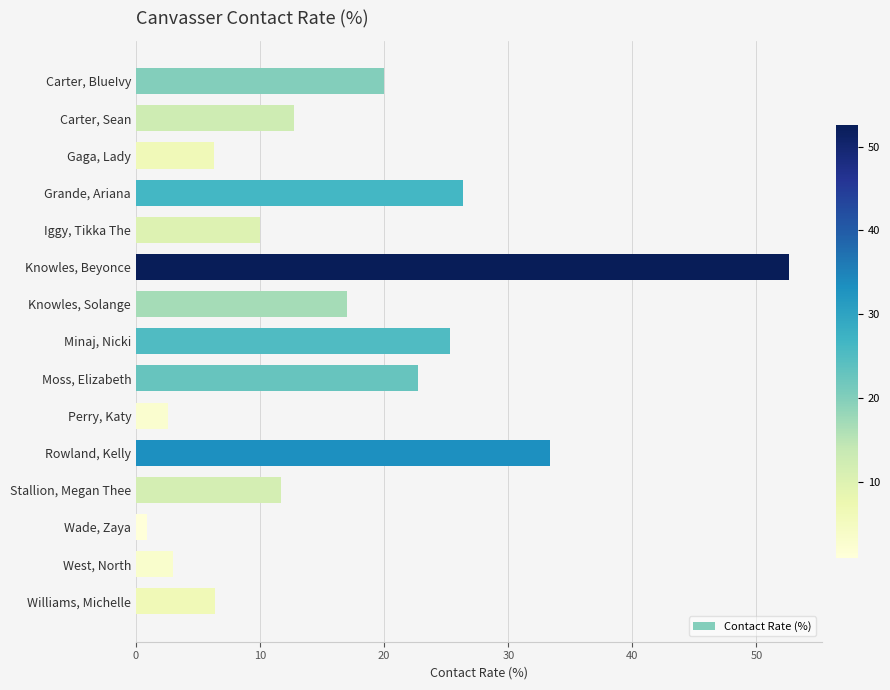

What is the average value?

16.7